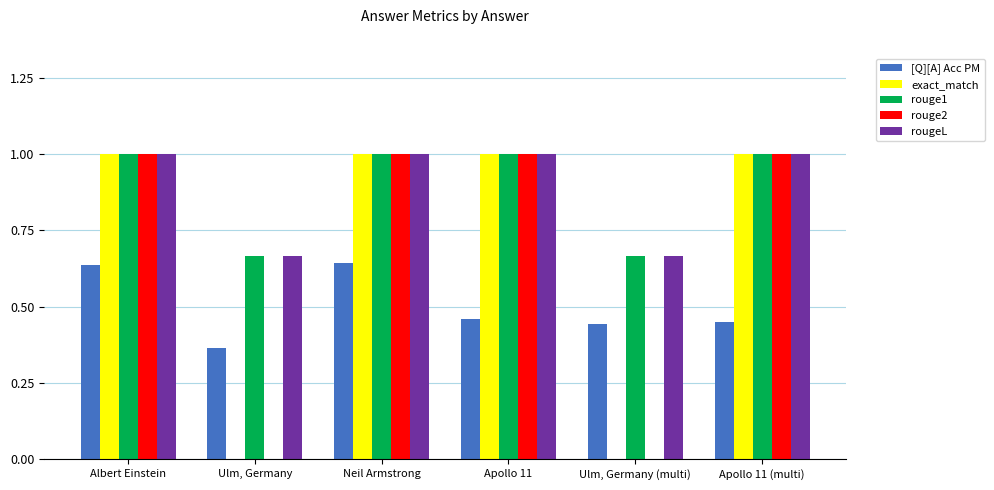

True or false: rouge2 has a value of 0.6 at Ulm, Germany (multi).

False